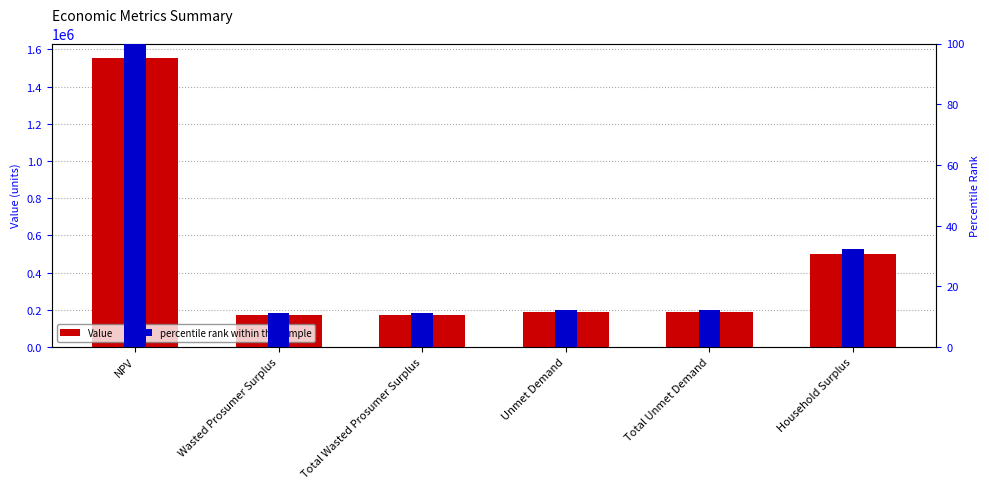

The Value series shows 173398.7 at Wasted Prosumer Surplus. True or false?

True